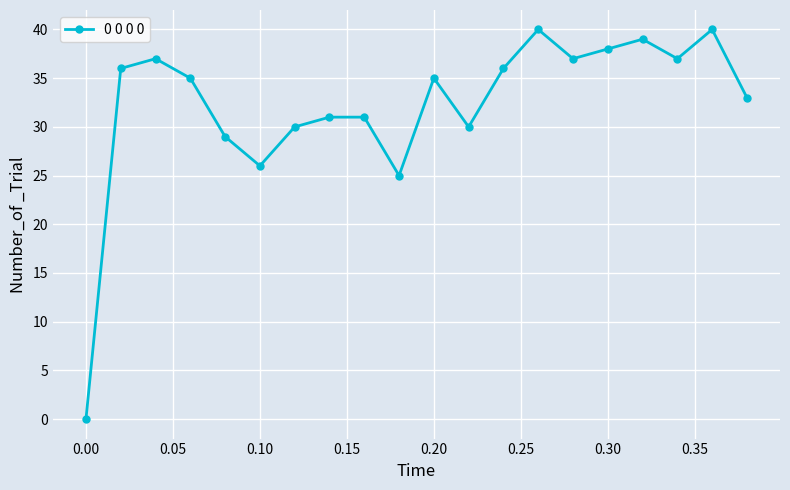

True or false: there are more than 2 points higher than both neighbors.

True